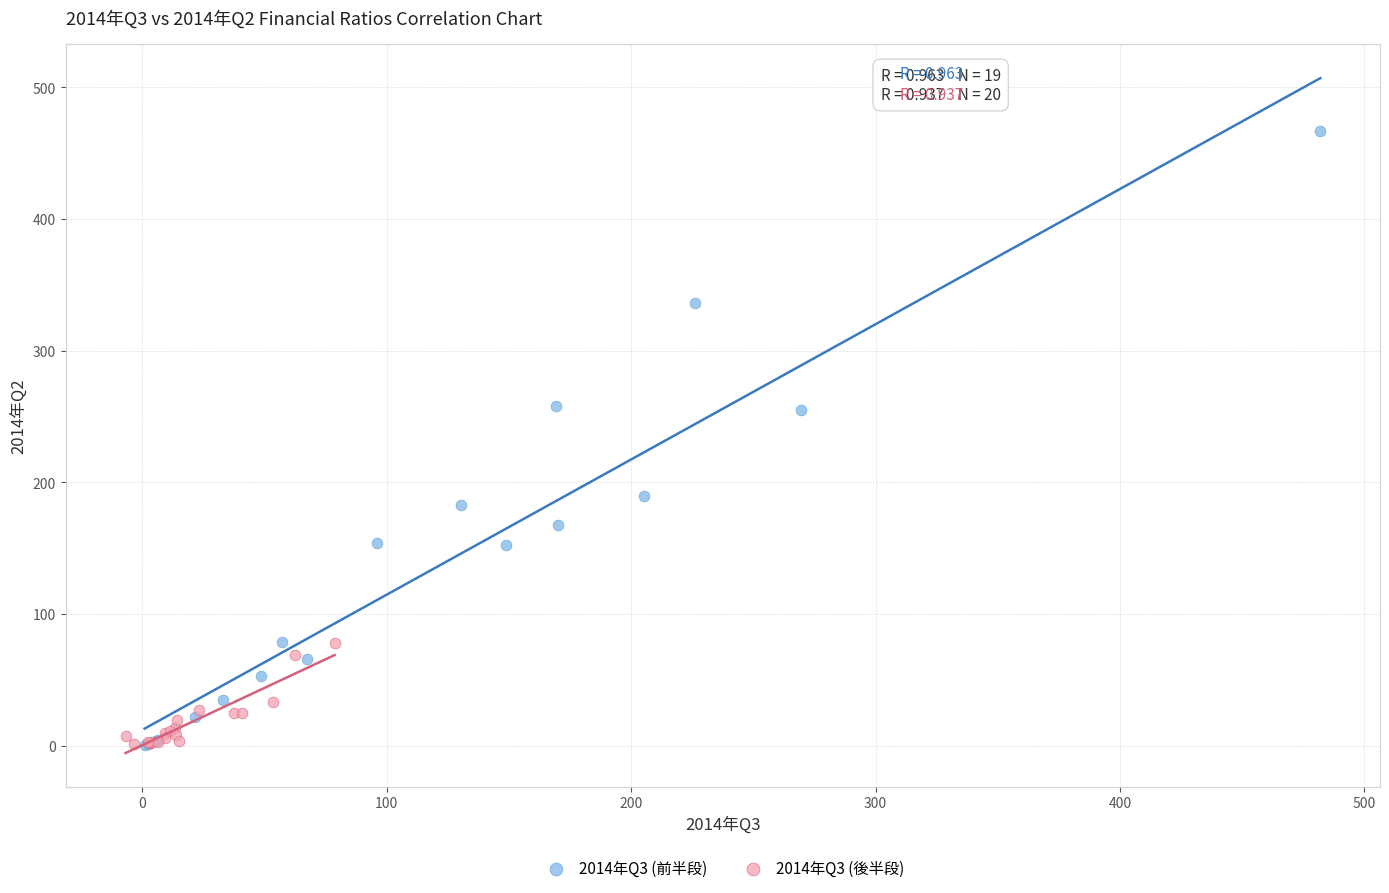

Which series reaches the maximum Y coordinate?

2014年Q3 (前半段)